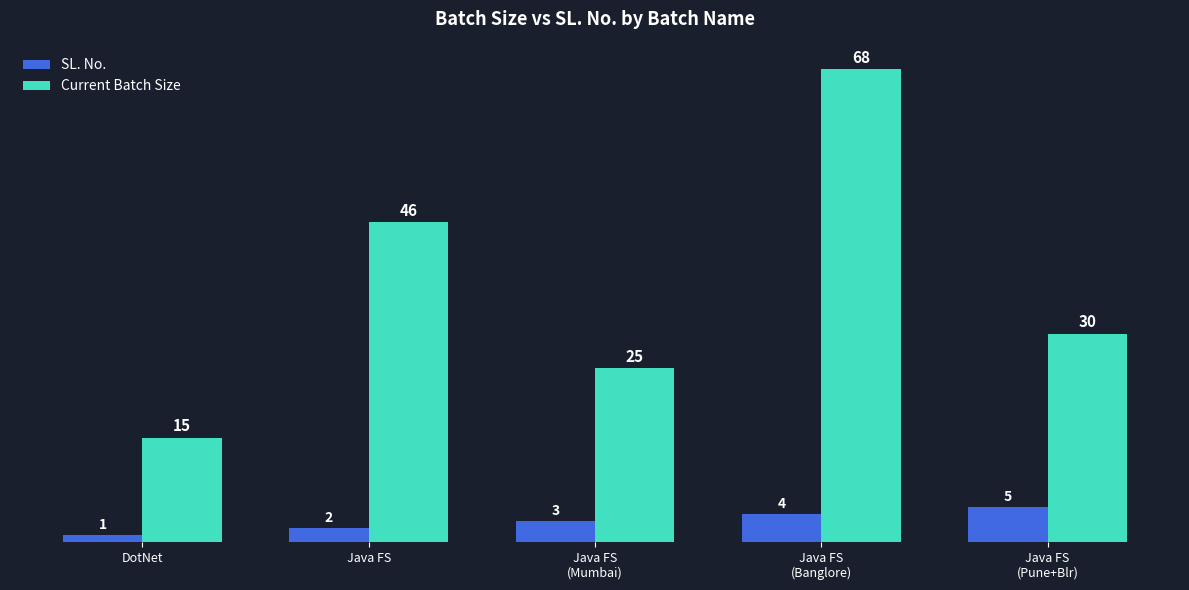

Which series has the widest spread of values?

Current Batch Size